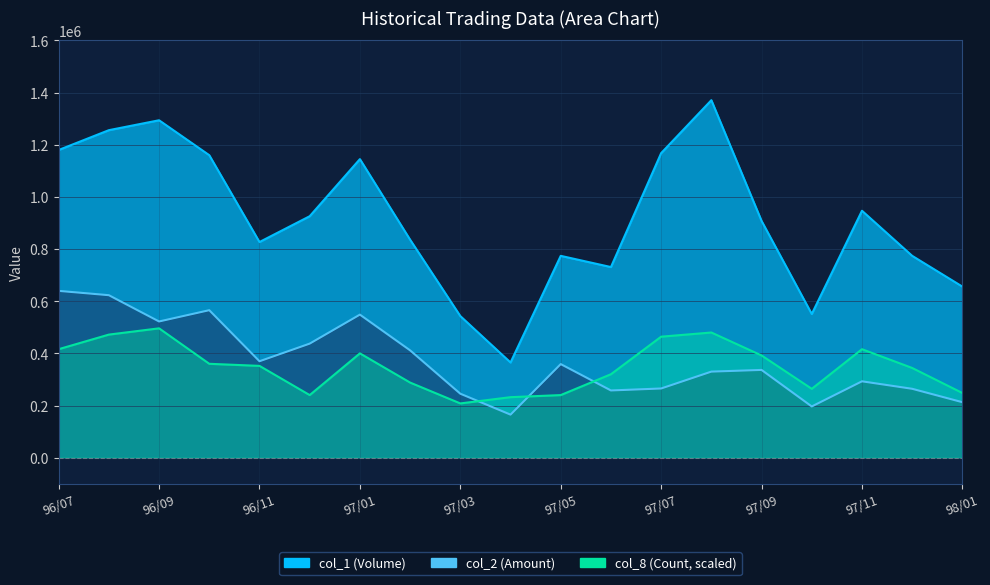

How many lines are shown in the chart?

2